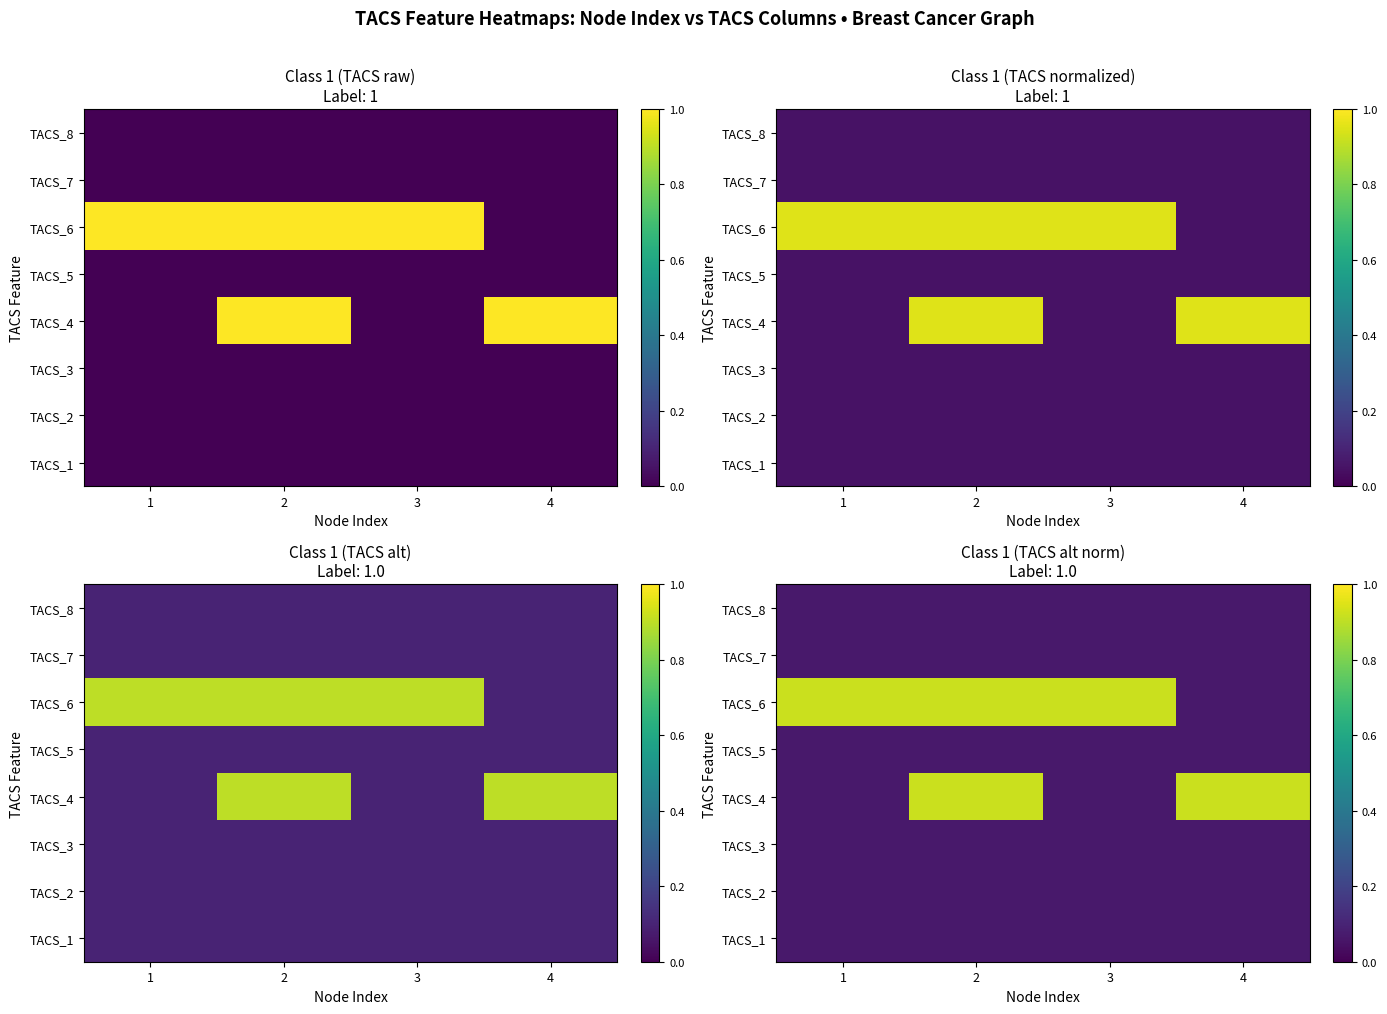

What is the lowest value of the TACS_4 series?

0.1